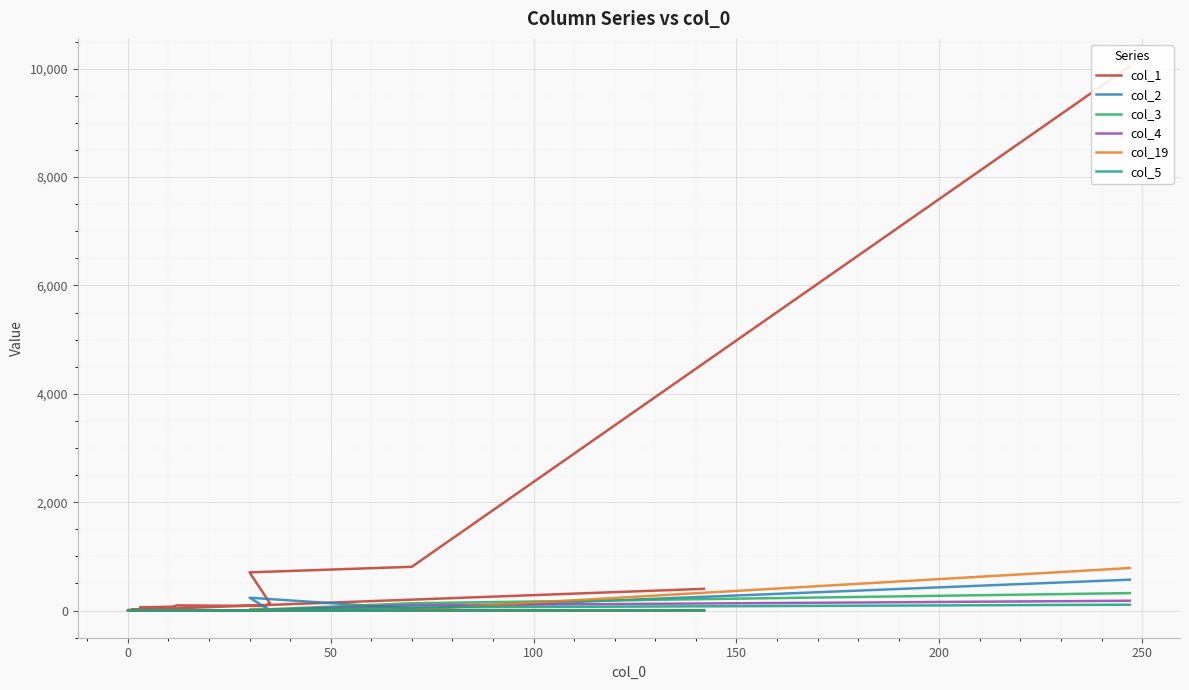

True or false: col_5 and col_1 intersect in this chart.

False